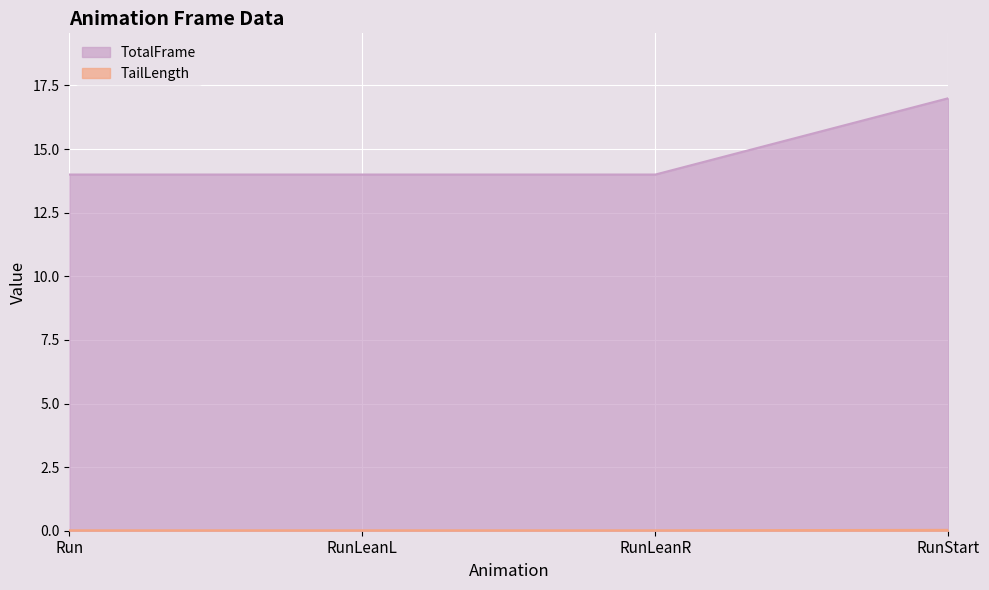

At which category is the sum across all series the highest?

RunStart